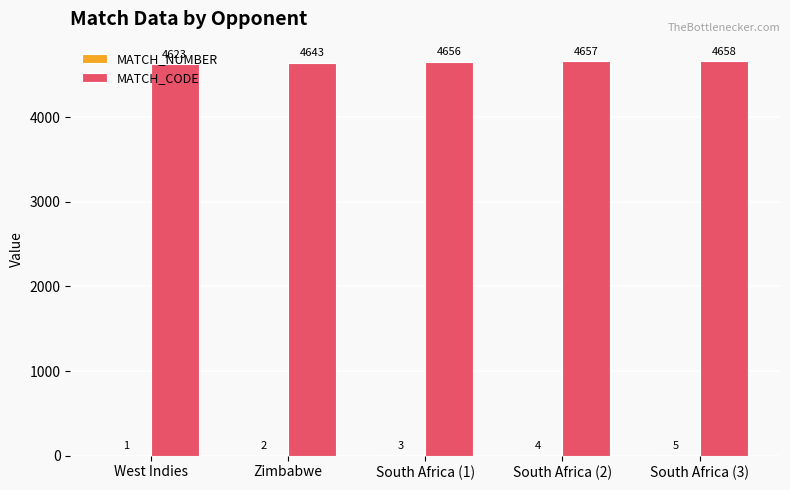

At which label is MATCH_CODE closest to 4640?

Zimbabwe